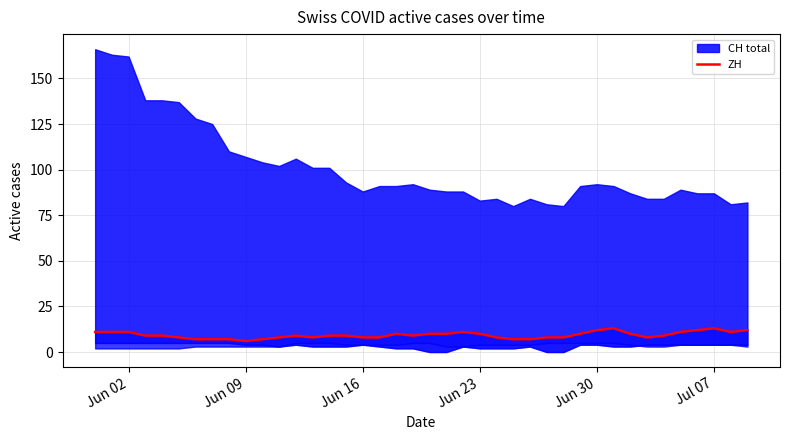

At which label is the value closest to 9?

Jun 23